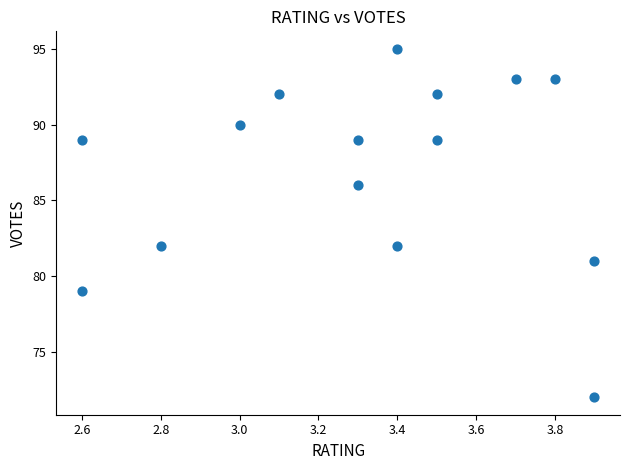

What is the range of Y values (max minus min)?

23